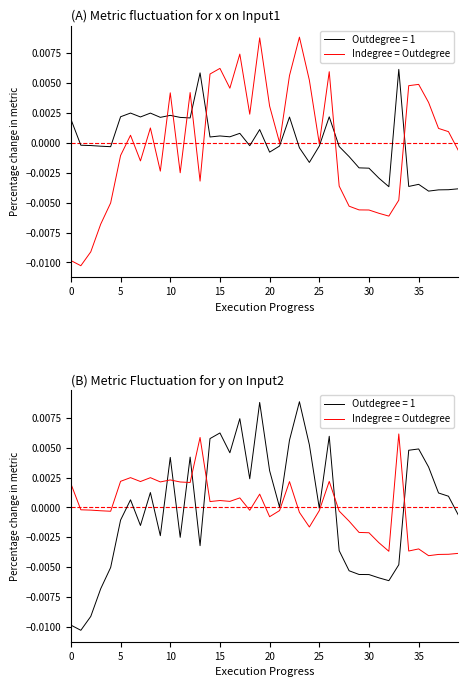

How many data points does each series have?

40